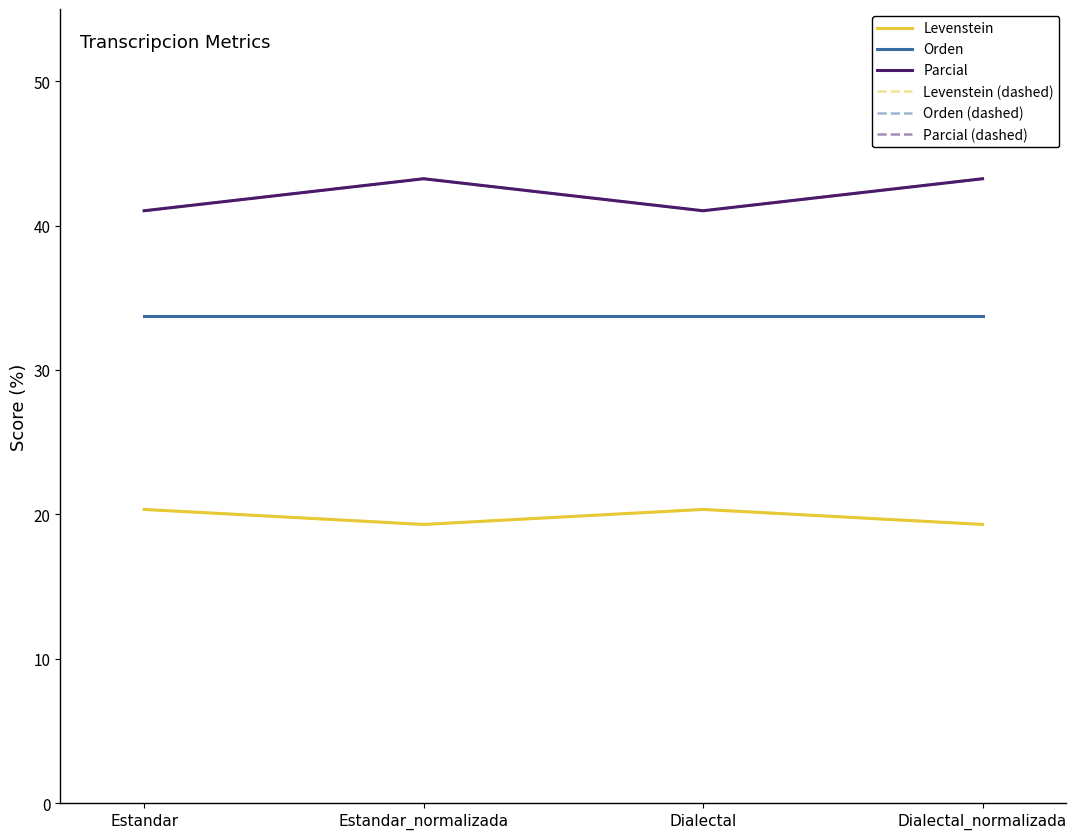

At how many categories does at least one series exceed 42?

2